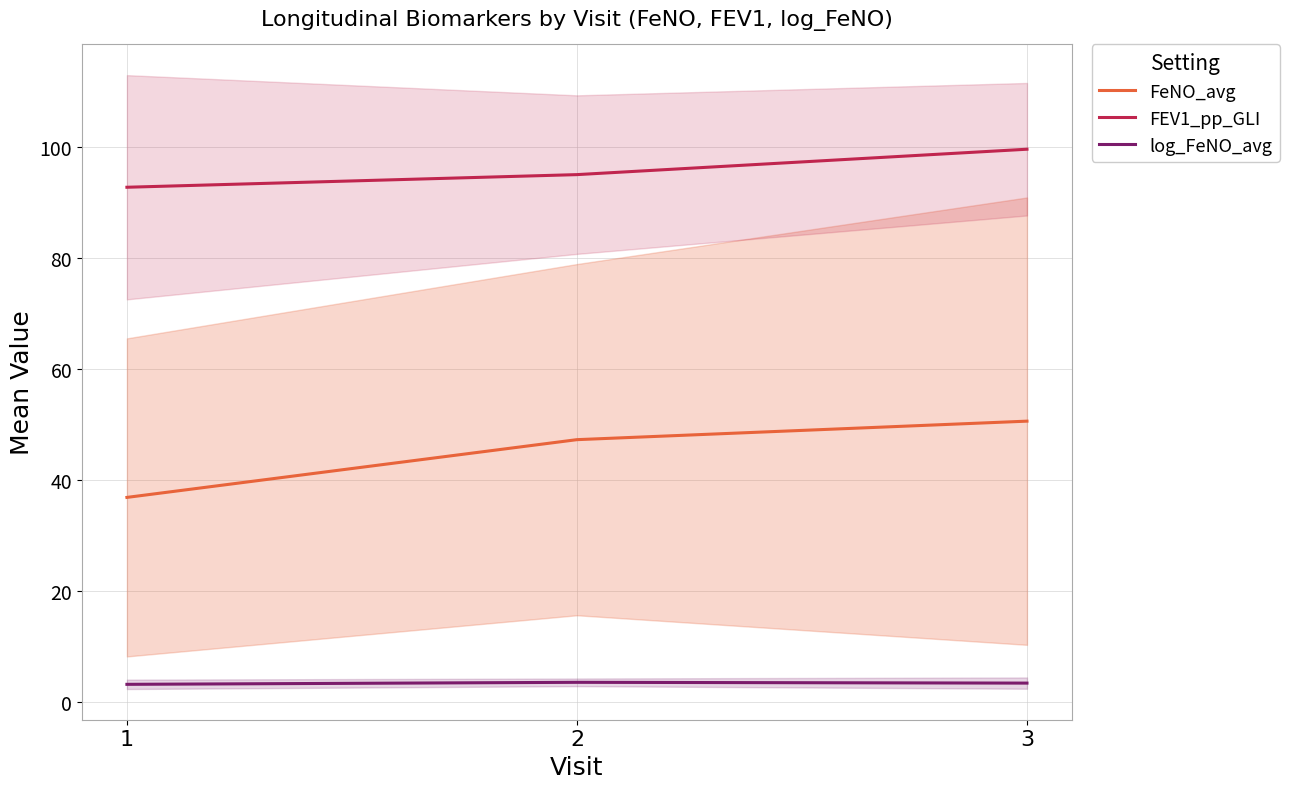

The value of FeNO_avg at 1 is 66.2. True or false?

False